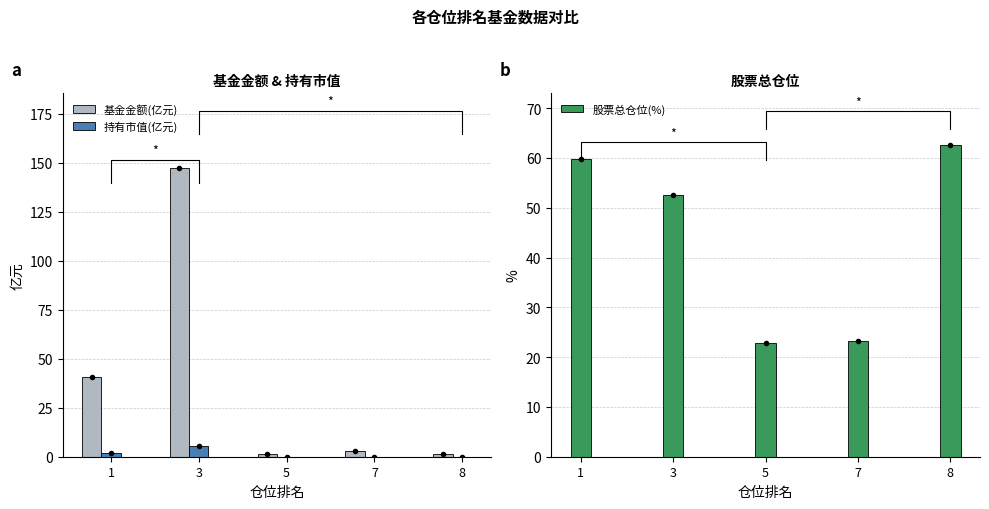

Between 8 and 5, which is larger?

8